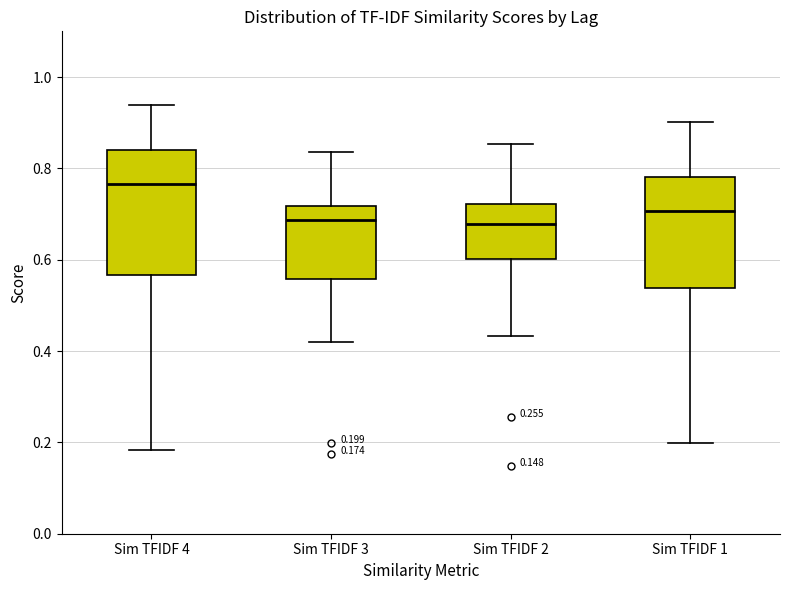

Which box has the highest median line?

Sim TFIDF 4